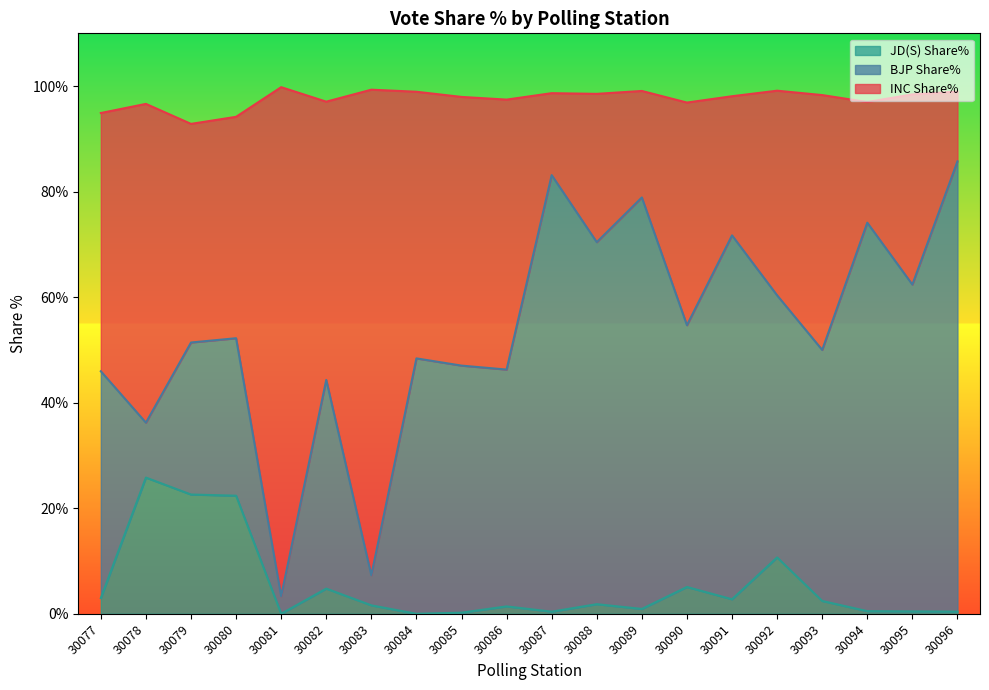

The INC Share% series shows 46.4 at 30088. True or false?

False